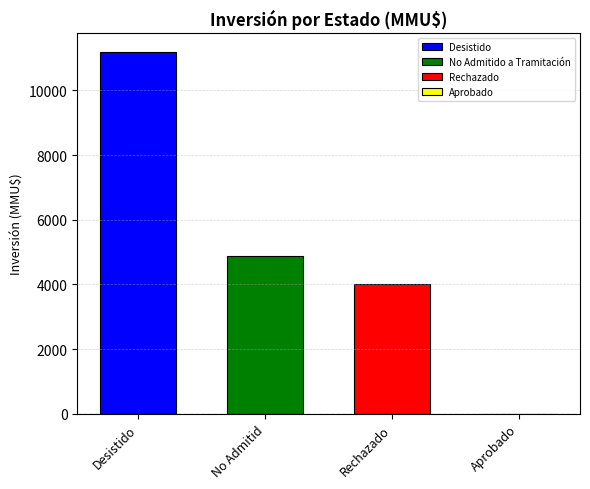

What is the difference between the highest and lowest values at No Admitid?

7200